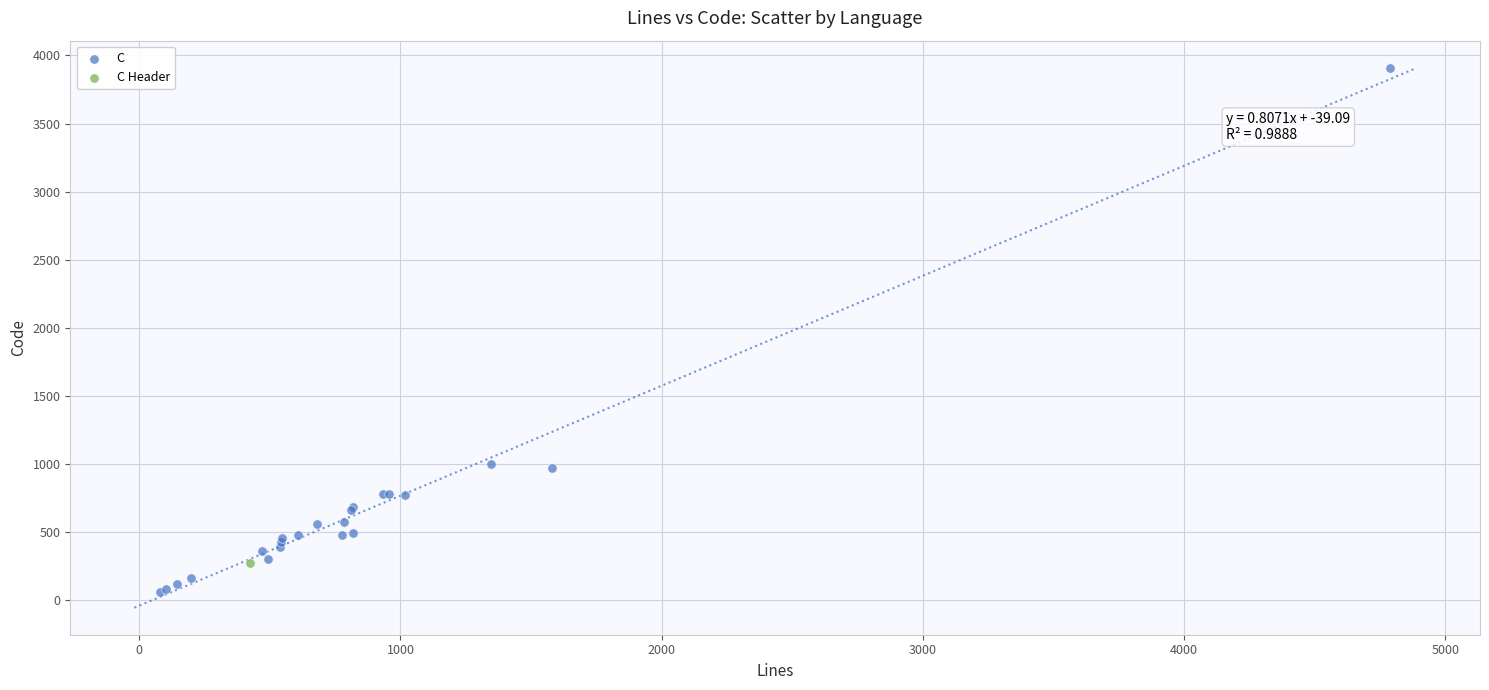

What are all the series names shown in the legend?

C, C Header